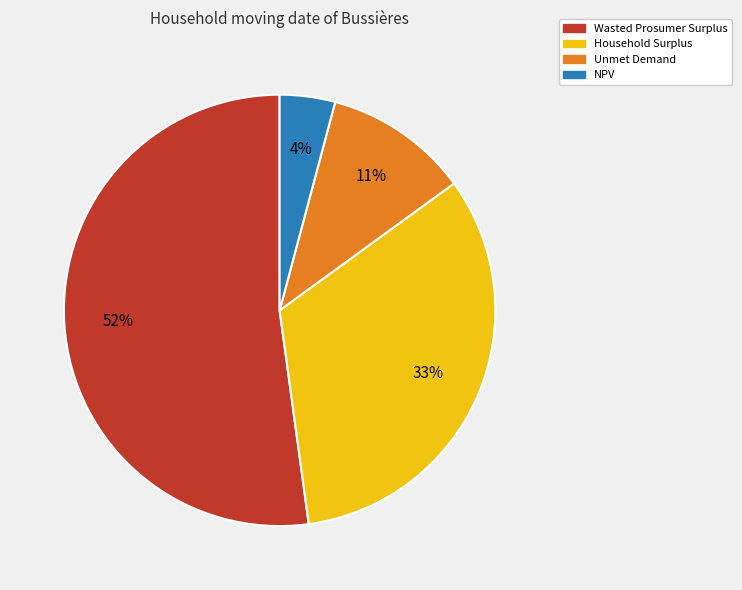

What is the largest slice in the pie chart?

Wasted Prosumer Surplus